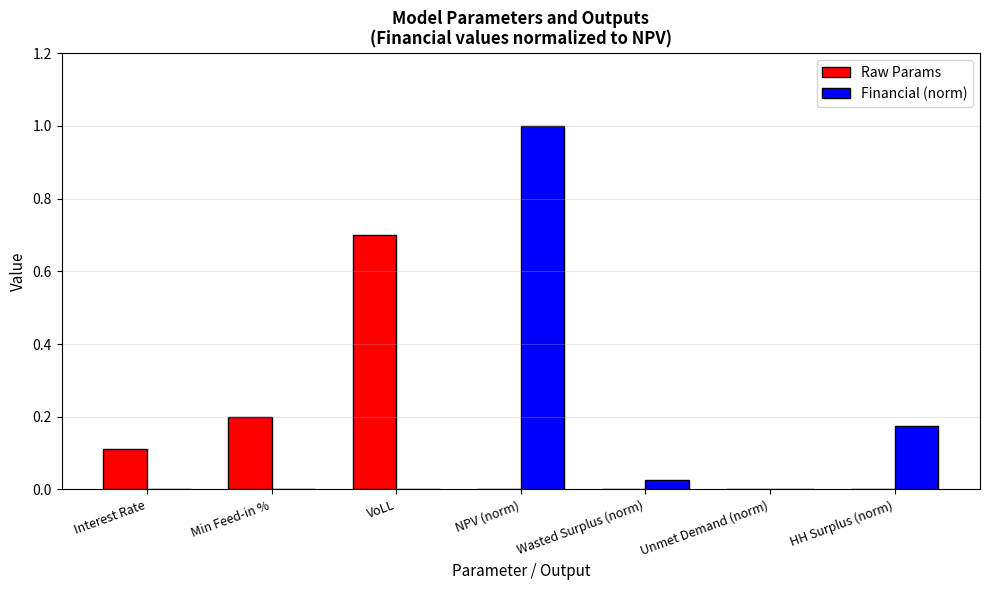

What is the sum of all Raw Params values?

1.0